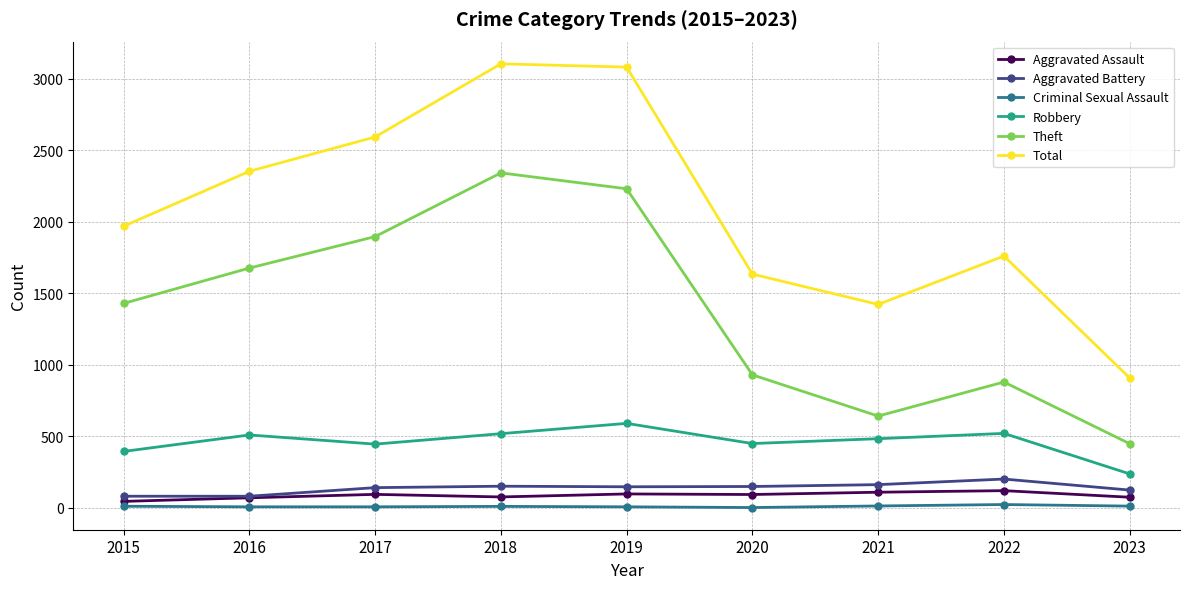

Where is the first local maximum for Theft?

2018